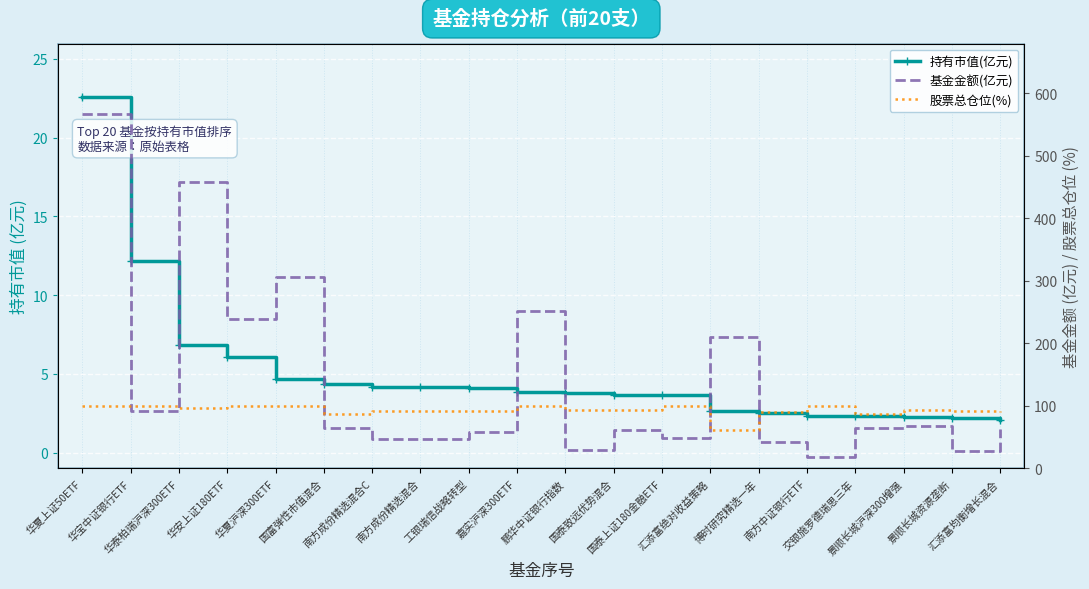

True or false: 基金金额(亿元) has a value of 122.6 at 华安上证180ETF.

False